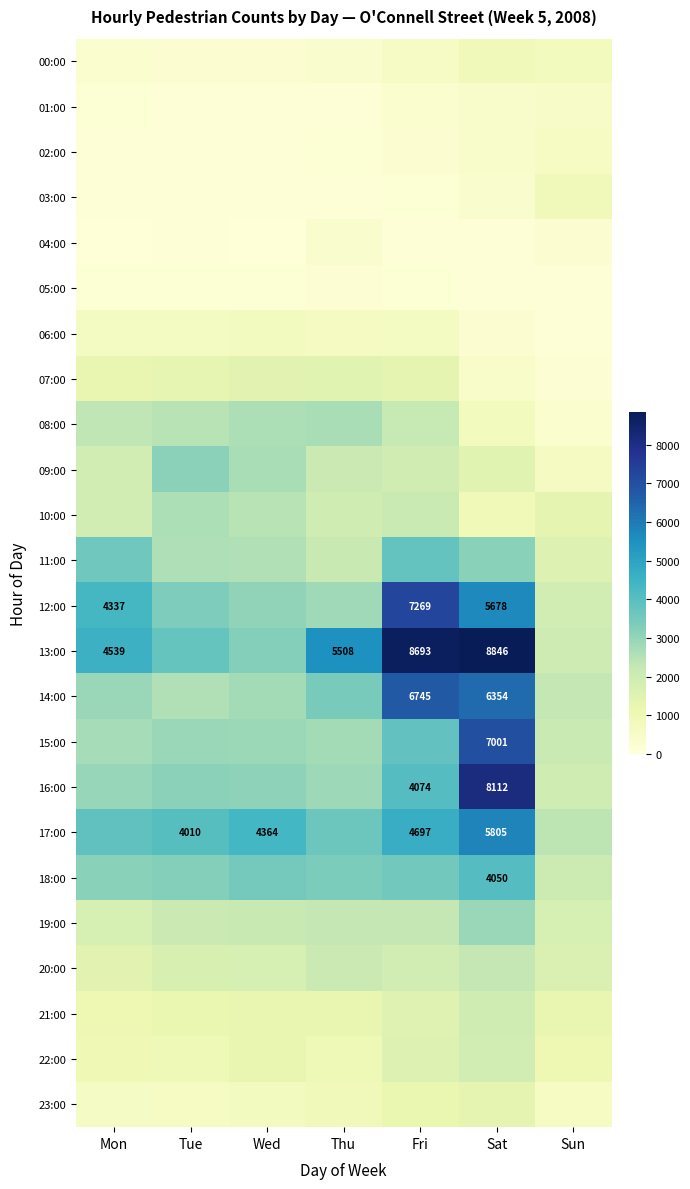

At how many categories does at least one series exceed 1559?

7